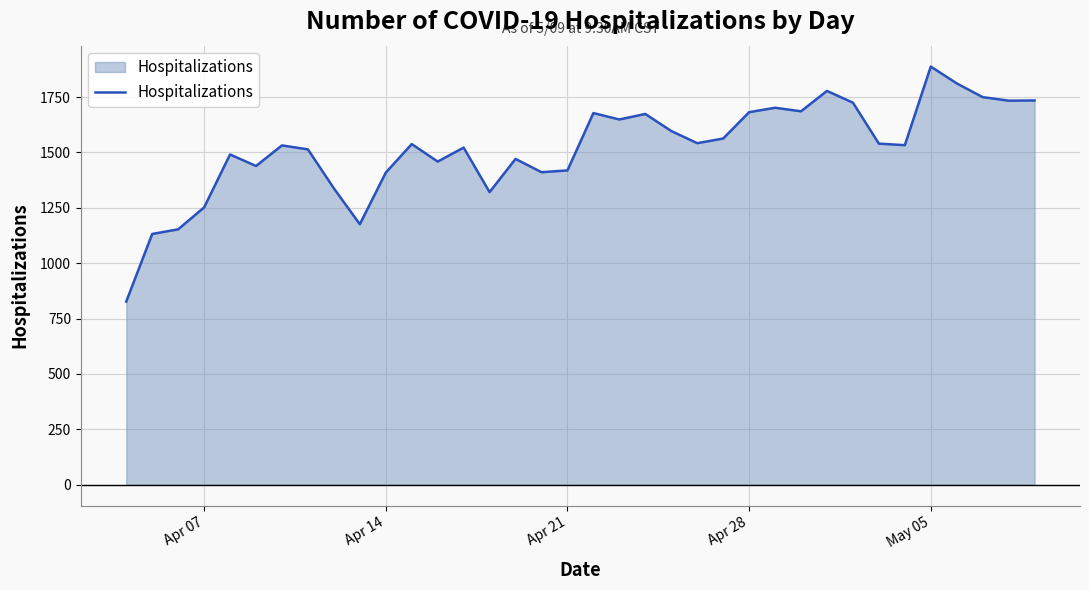

Does the chart display data point markers on the line(s)?

No